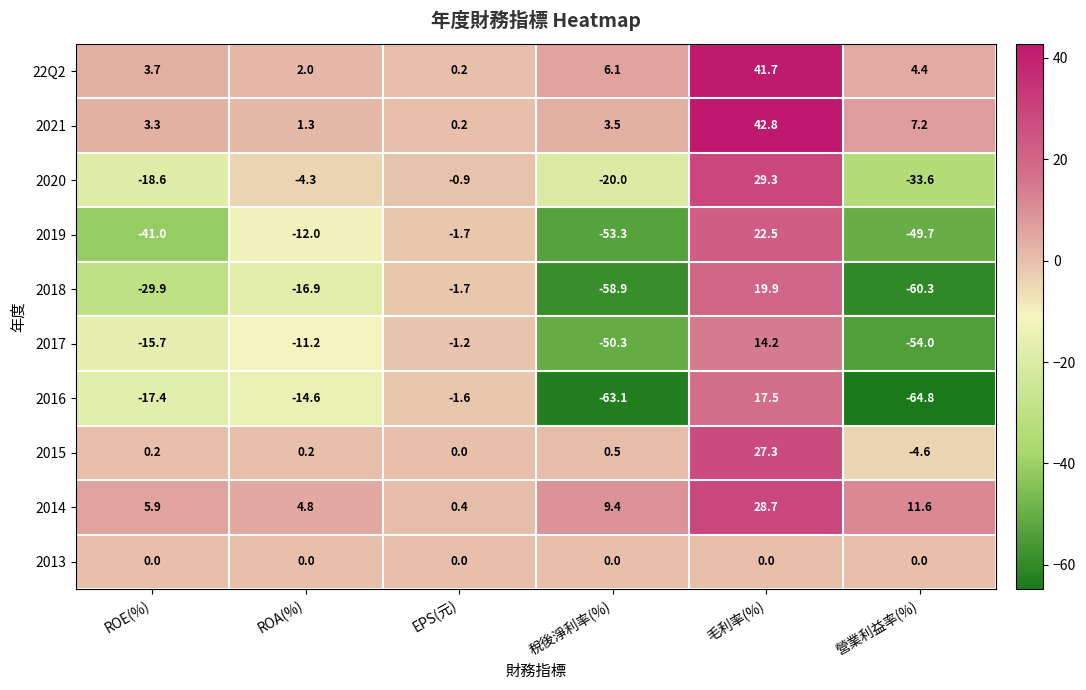

The 2016 series shows -107.9 at 稅後淨利率(%). True or false?

False